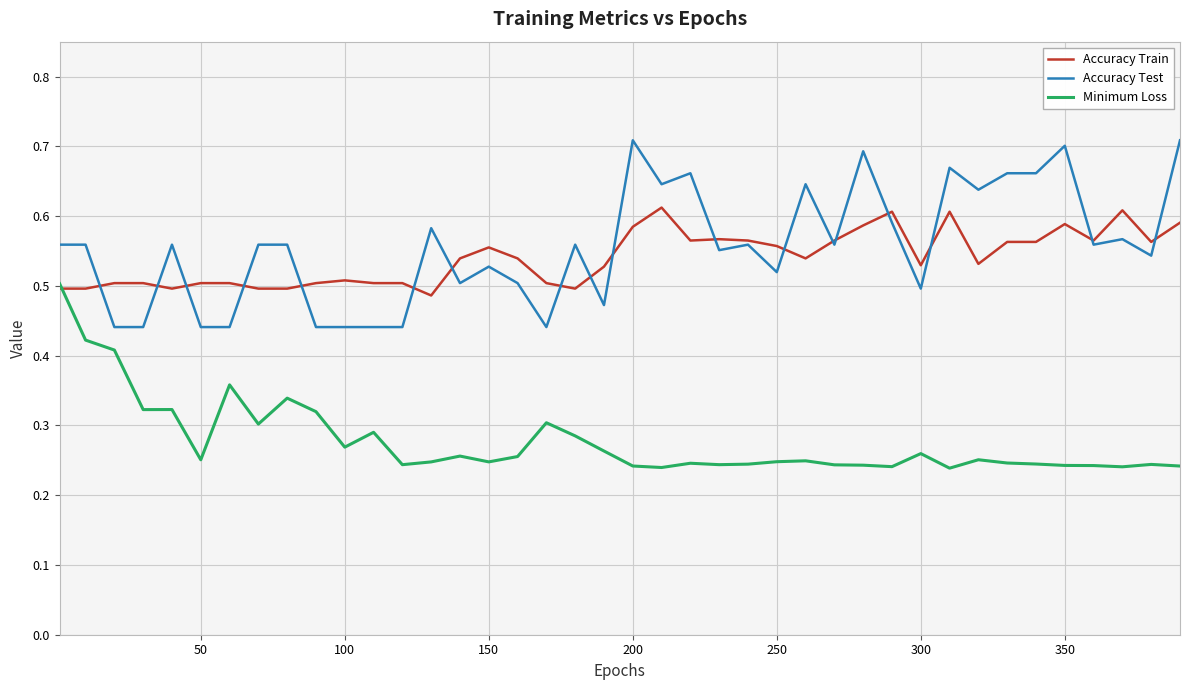

True or false: Accuracy Test and Minimum Loss intersect in this chart.

False